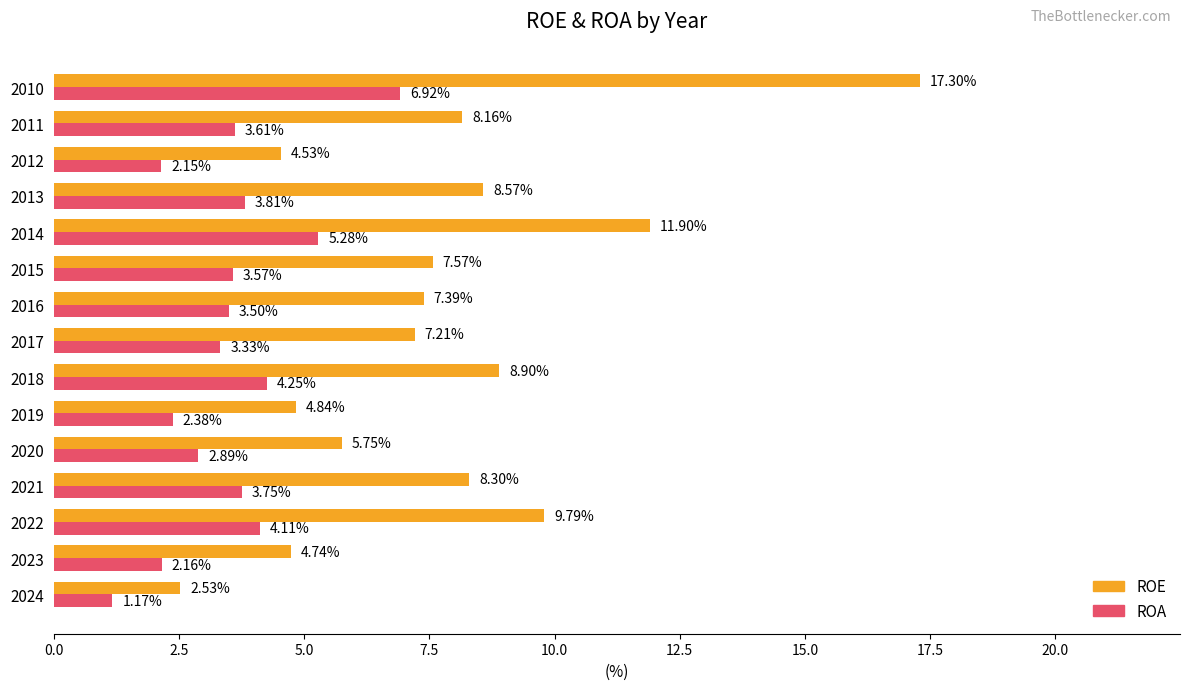

Is the value of ROA at 2020 greater than the value of ROE at 2021?

No